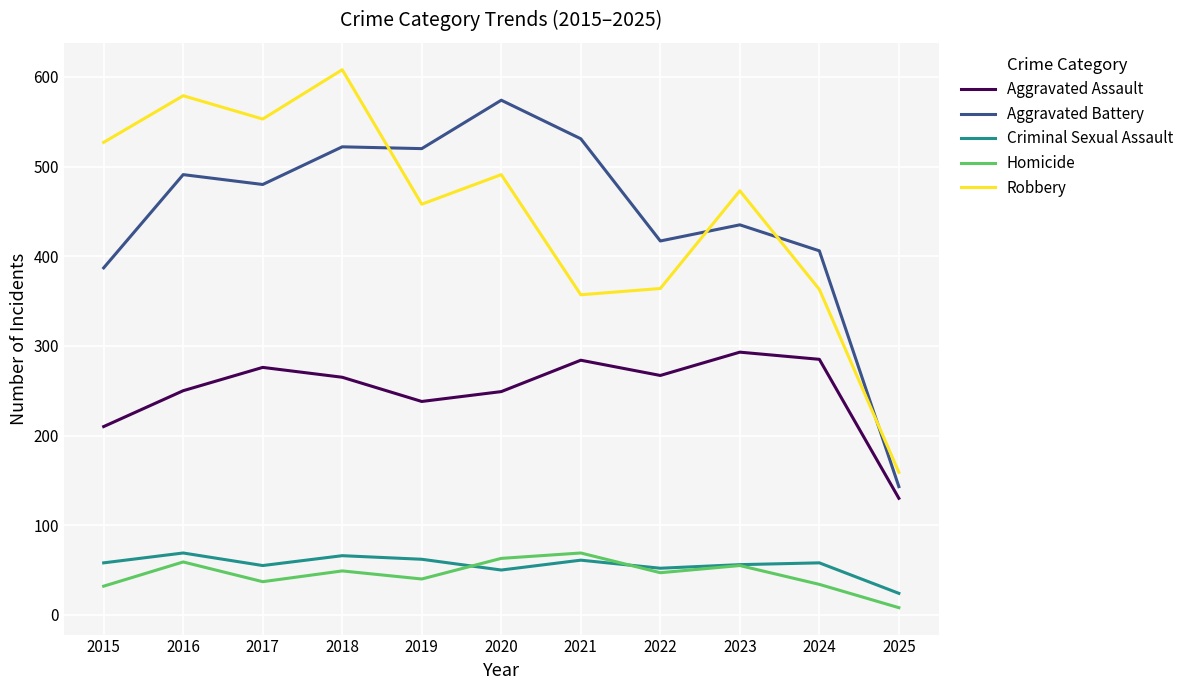

Between 2023 and 2024, which series saw the biggest shift?

Robbery